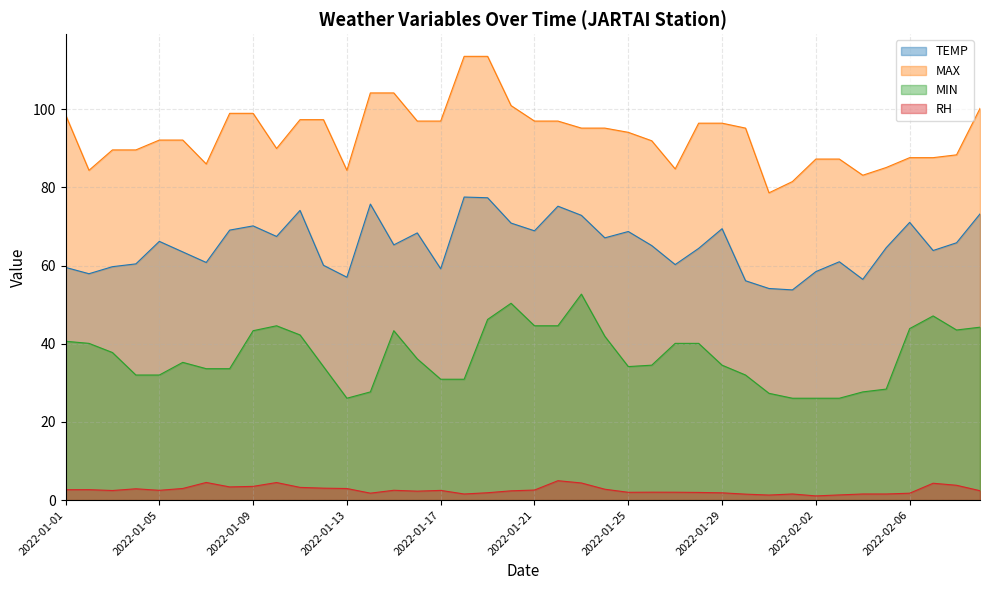

What is the sum of all MIN values?

1480.5